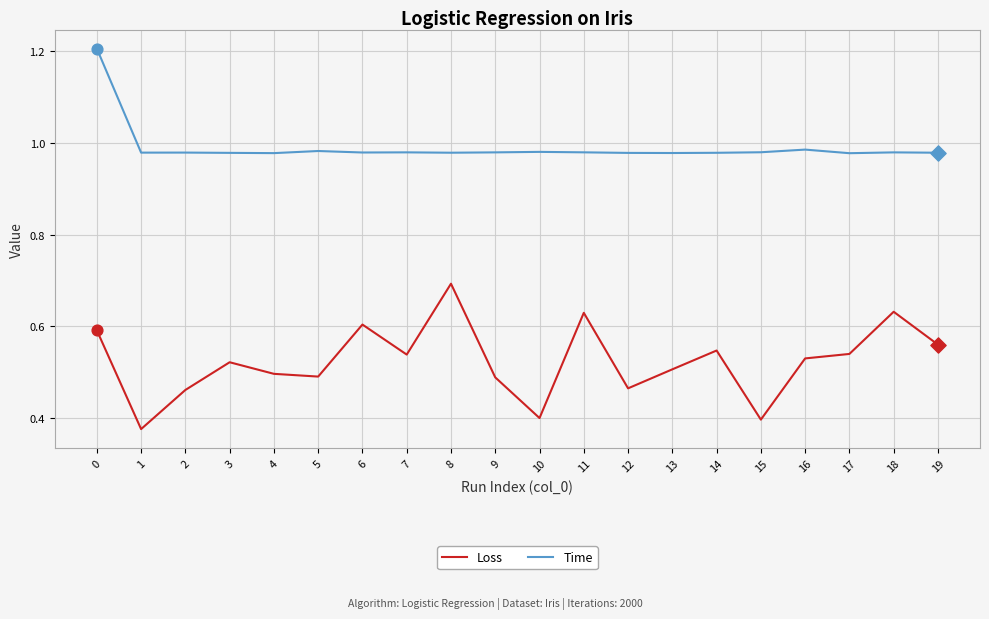

Is the value of Time at 18 greater than the value of Loss at 3?

Yes